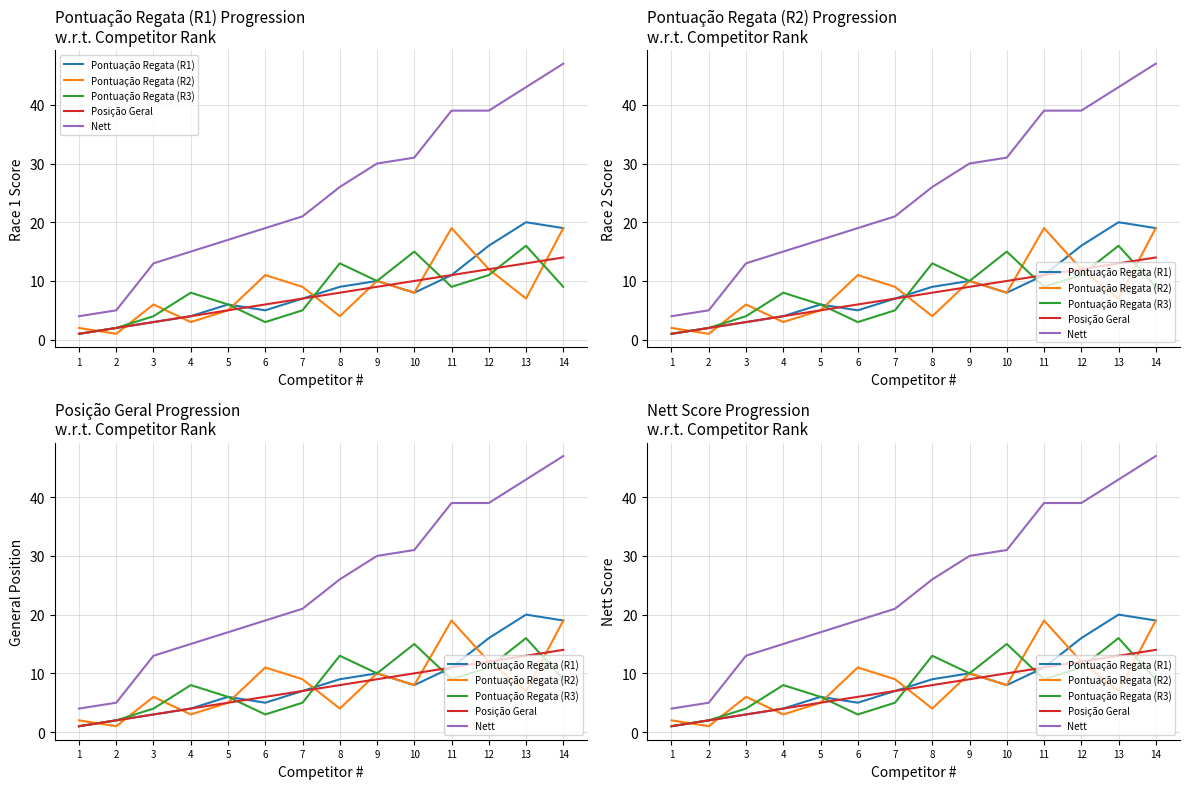

Reading left to right, transcribe all the data shown in this chart.

Pontuação Regata (R1): 1	2	3	4	6	5	7	9	10	8	11	16	20	19
Pontuação Regata (R2): 2	1	6	3	5	11	9	4	10	8	19	12	7	19
Pontuação Regata (R3): 1	2	4	8	6	3	5	13	10	15	9	11	16	9
Posição Geral: 1	2	3	4	5	6	7	8	9	10	11	12	13	14
Nett: 4	5	13	15	17	19	21	26	30	31	39	39	43	47